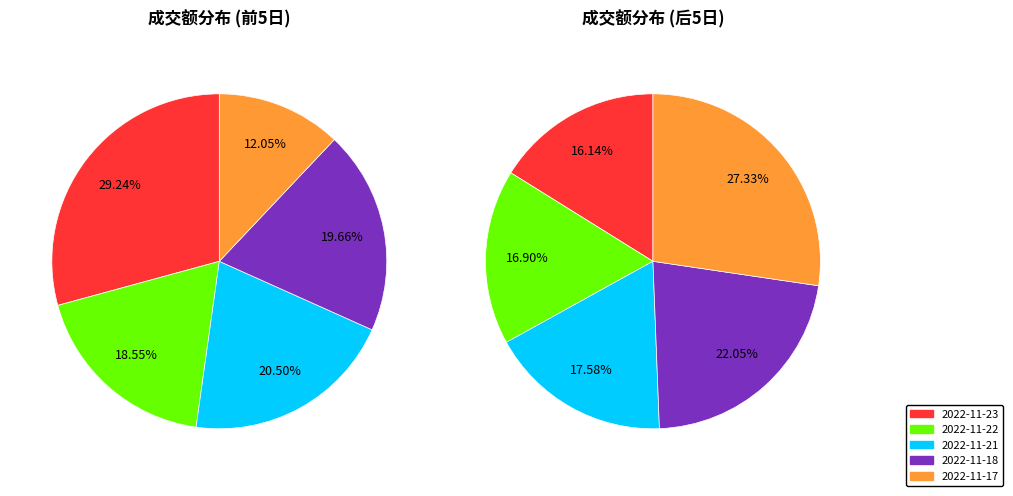

Does 2022-11-14 represent more than half of the total?

No